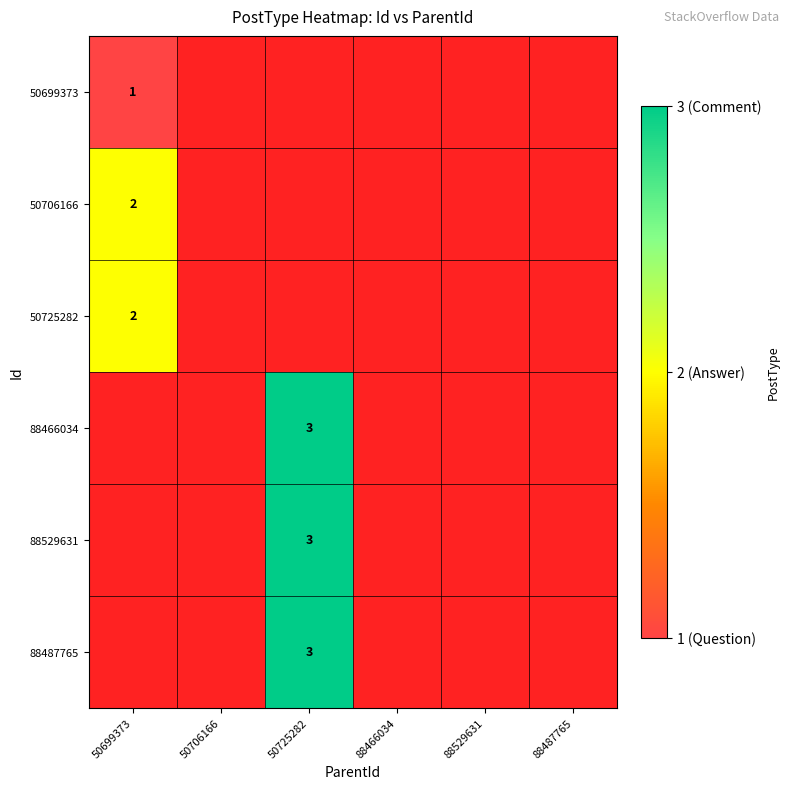

At how many categories does at least one series exceed 2?

1